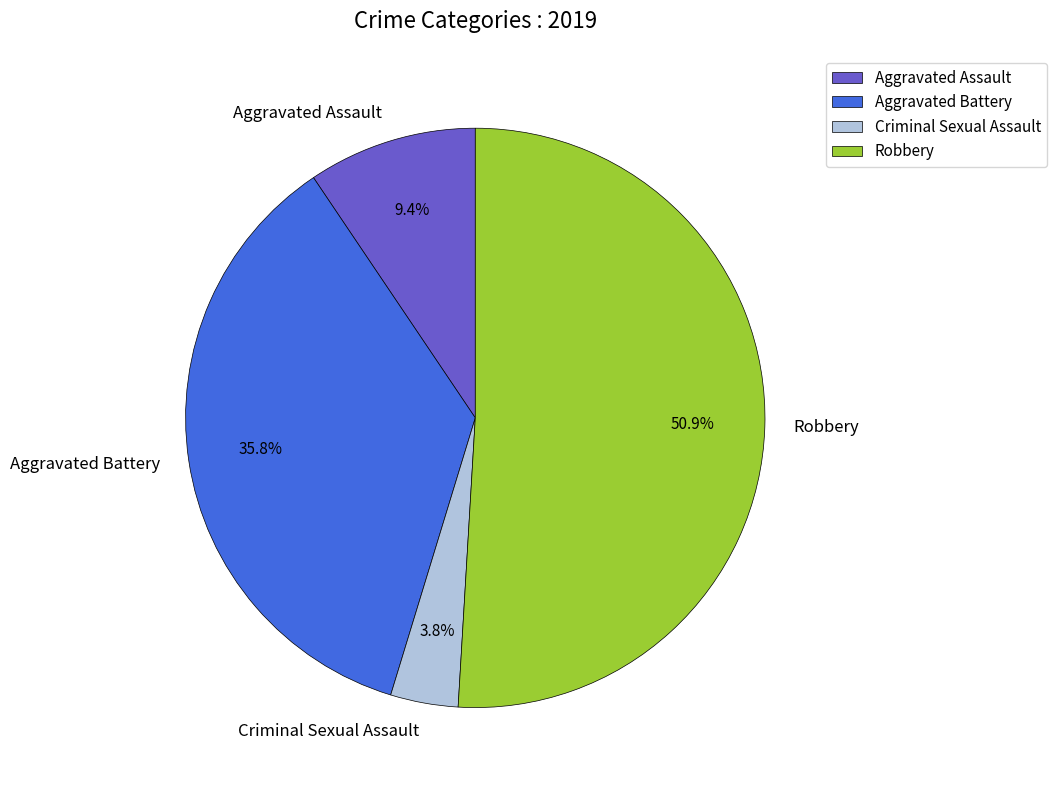

What percentage is the Criminal Sexual Assault slice, to the nearest percent?

4%